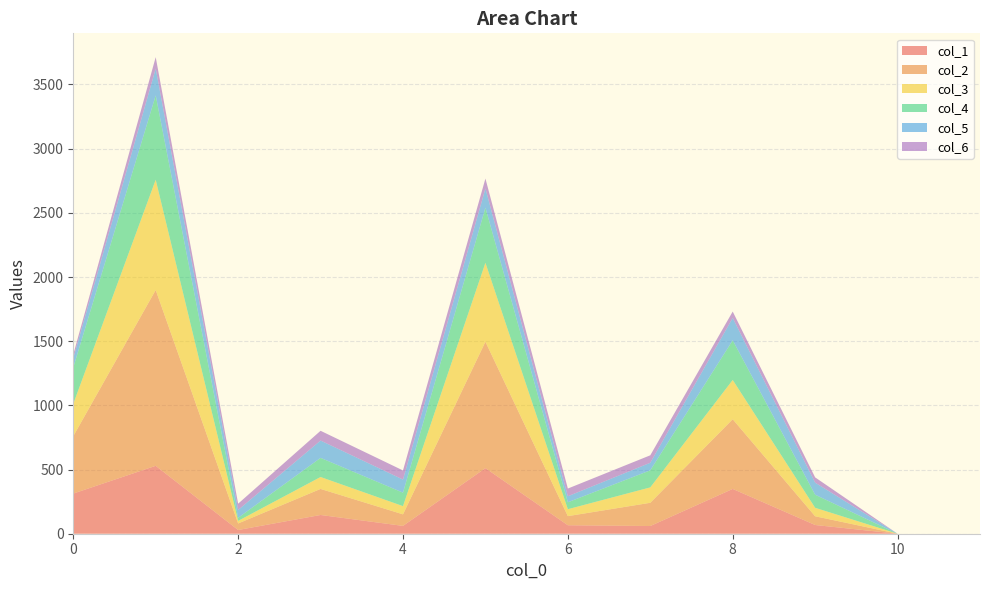

Reading left to right, extract all data points from this chart.

col_1: 0=313	1=529	2=29	3=146	4=61	5=511	6=66	7=60	8=349	9=68	10=0	11=0
col_2: 0=447	1=1370	2=51	3=203	4=90	5=985	6=71	7=181	8=543	9=68	10=0	11=0
col_3: 0=252	1=859	2=20	3=93	4=64	5=615	6=54	7=120	8=306	9=66	10=0	11=0
col_4: 0=283	1=657	2=24	3=149	4=105	5=429	6=54	7=133	8=309	9=102	10=0	11=0
col_5: 0=73	1=209	2=61	3=135	4=102	5=150	6=47	7=59	8=174	9=94	10=0	11=0
col_6: 0=29	1=89	2=49	3=76	4=71	5=77	6=60	7=58	8=50	9=41	10=0	11=0